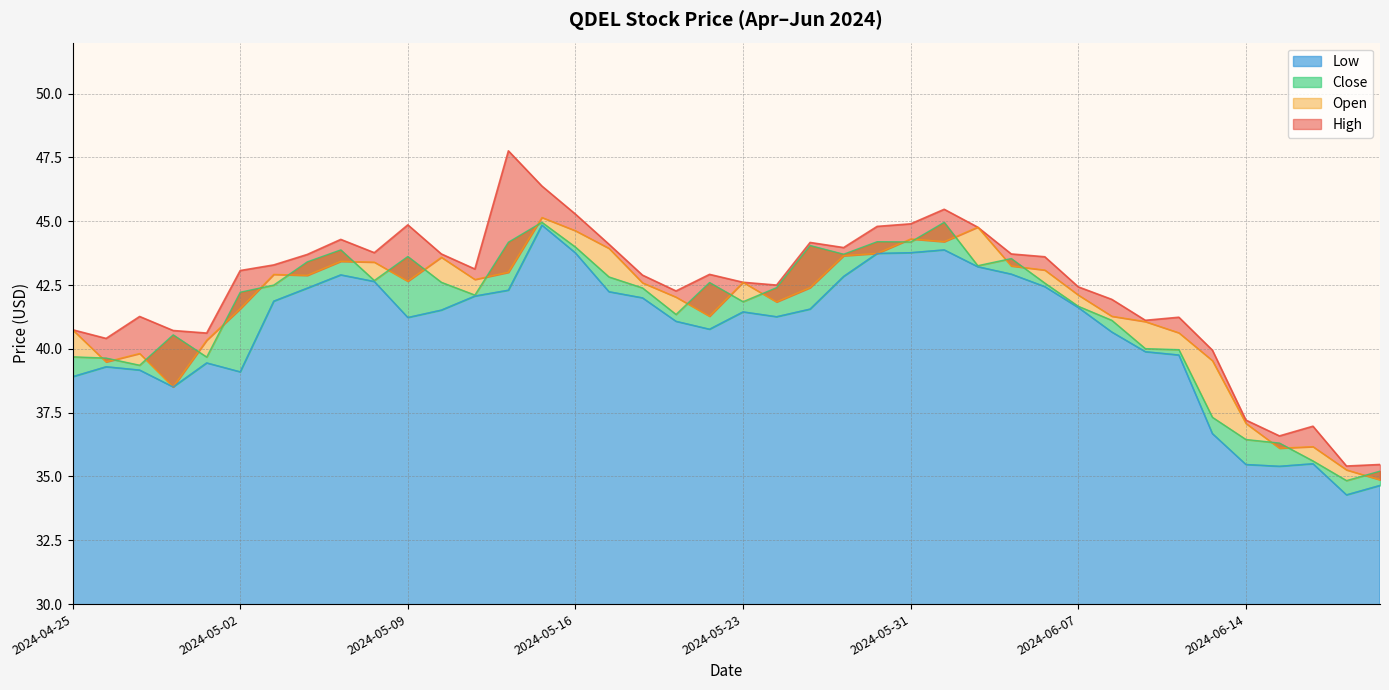

Which has a higher value, 2024-06-12 or 2024-06-07?

2024-06-07